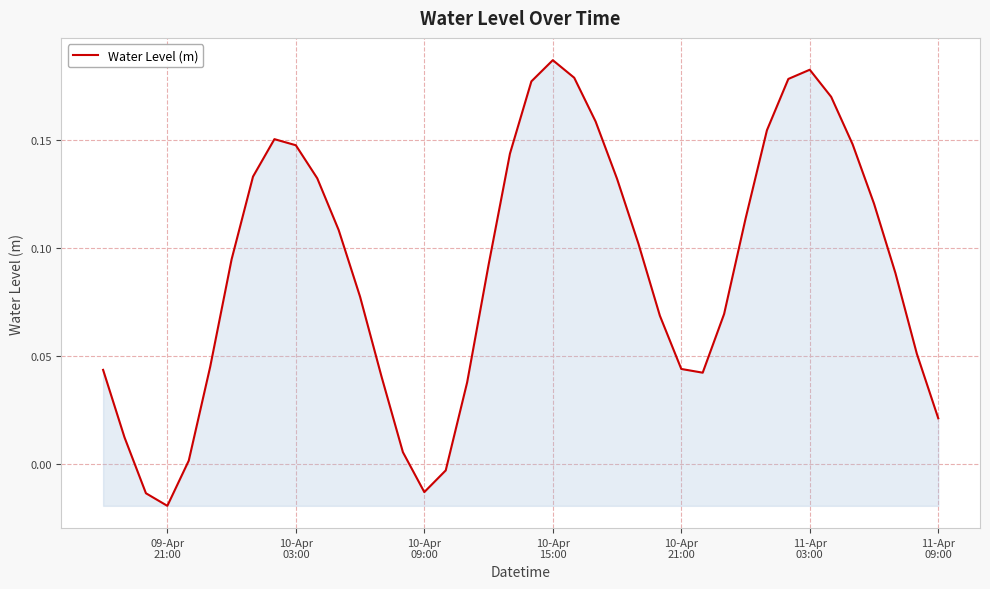

True or false: there are more than 2 points higher than both neighbors.

True